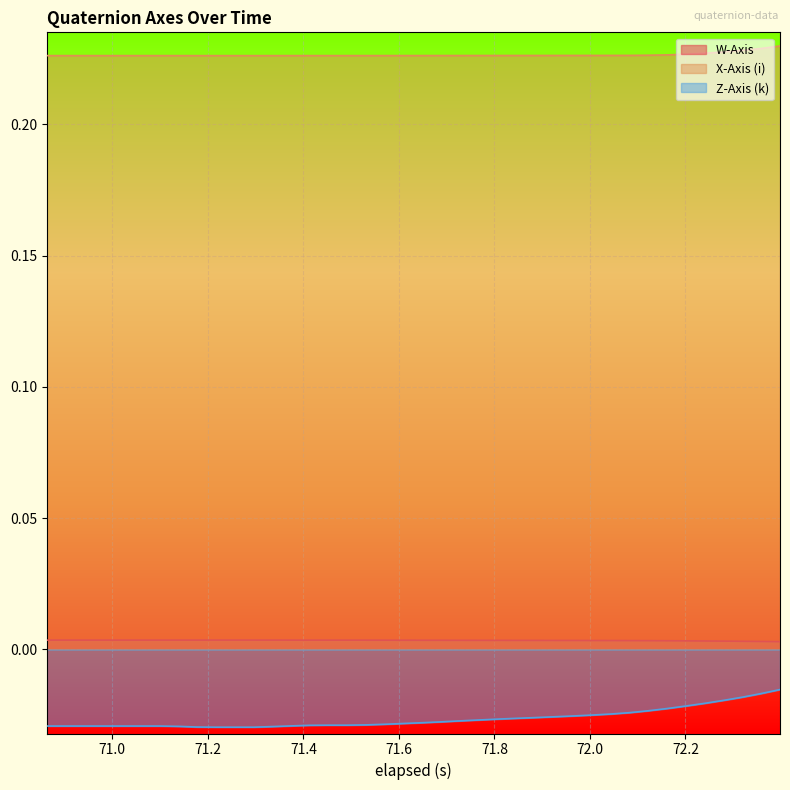

Which series has the largest total across all categories?

X-Axis (i)